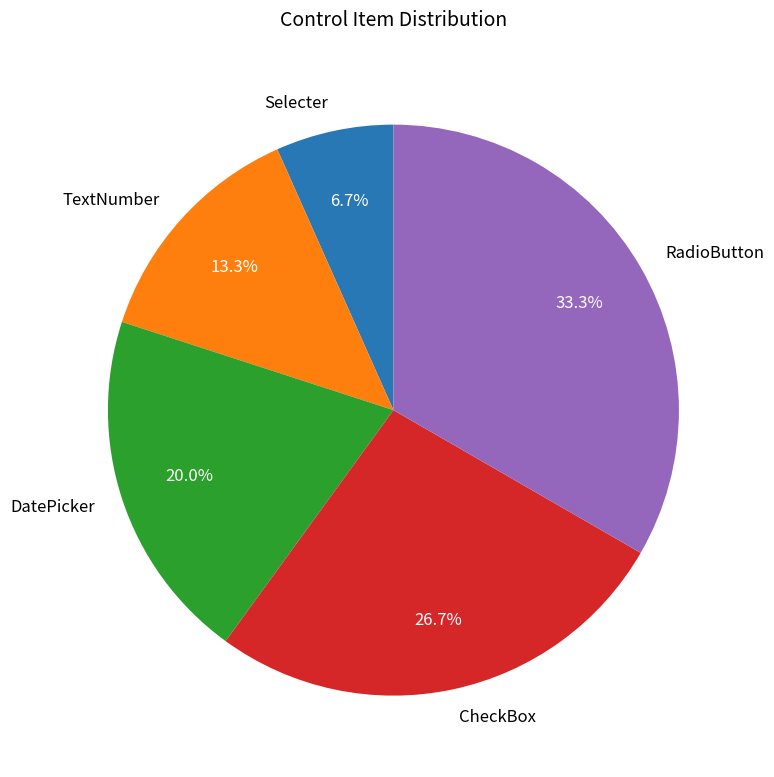

Rank the categories by value from highest to lowest.

RadioButton, CheckBox, DatePicker, TextNumber, Selecter